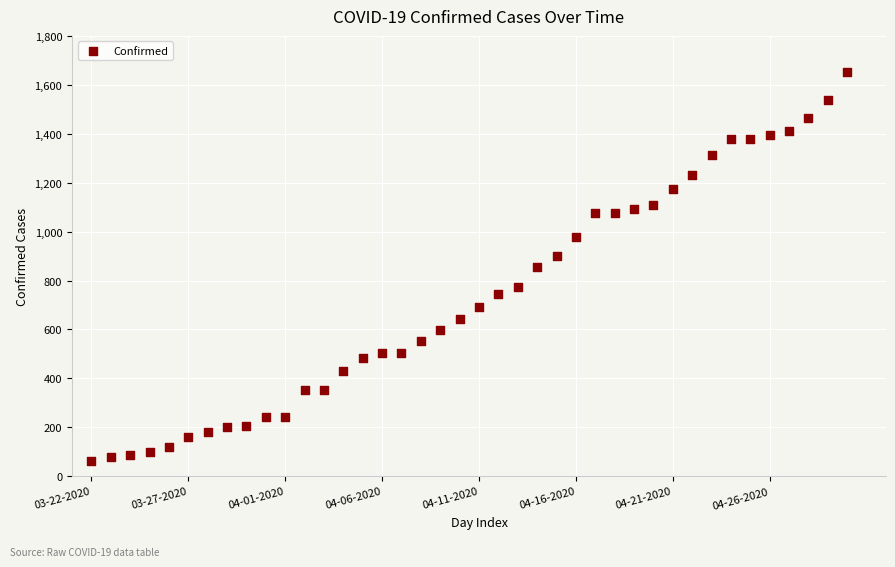

How many data points are displayed?

40